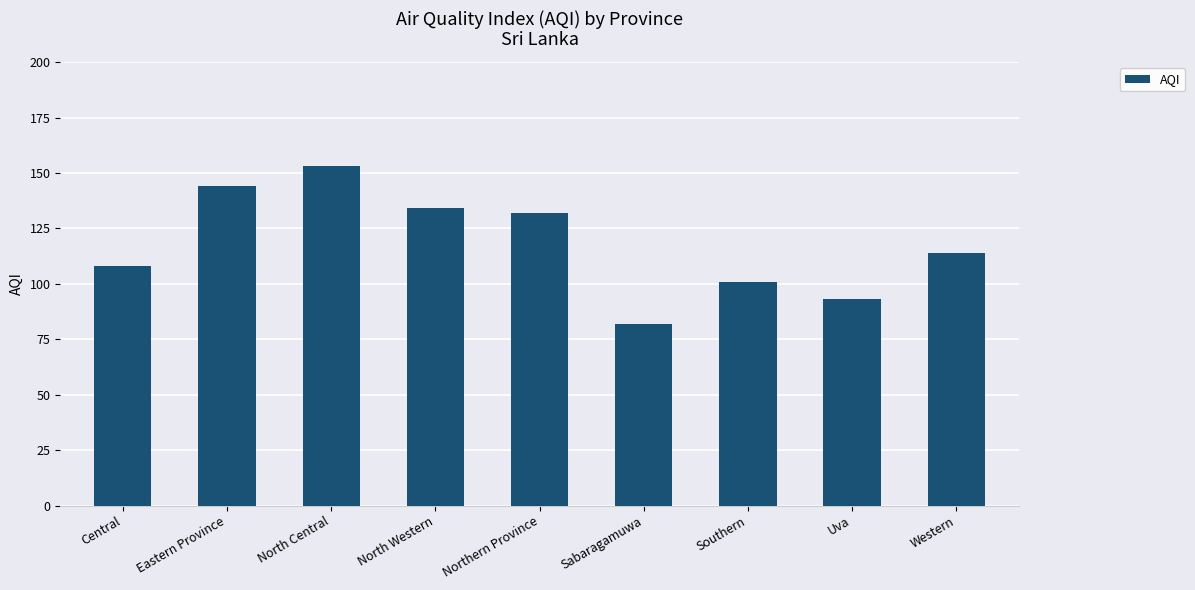

At which label does the data first exceed 114?

Eastern Province